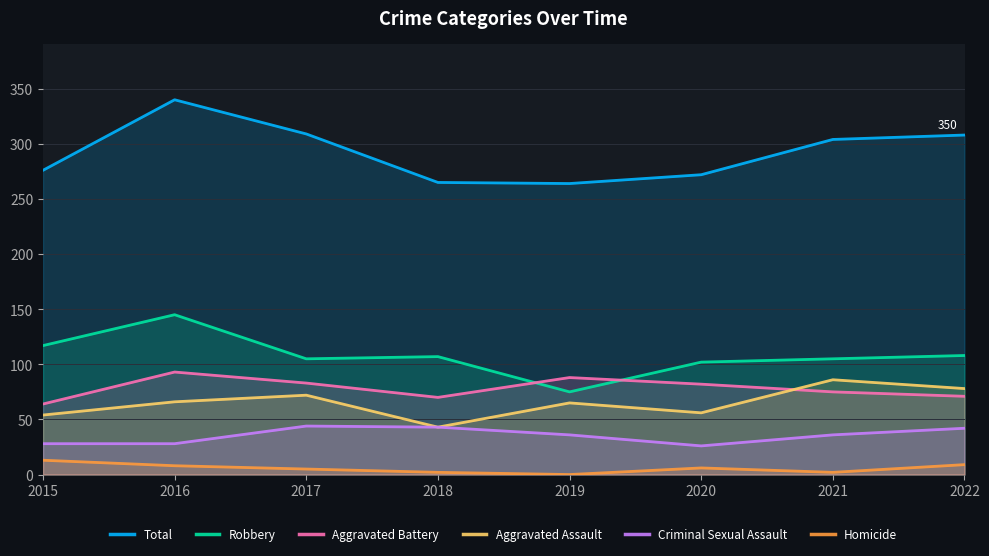

The value of Aggravated Battery at 2022 is 102. True or false?

False